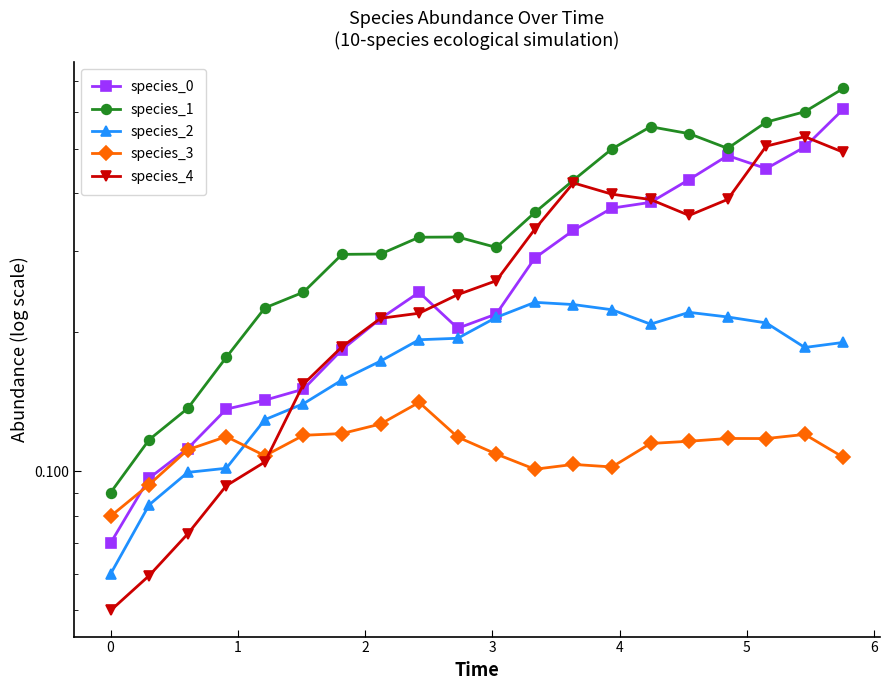

What is the average value of the species_3 series?

0.1